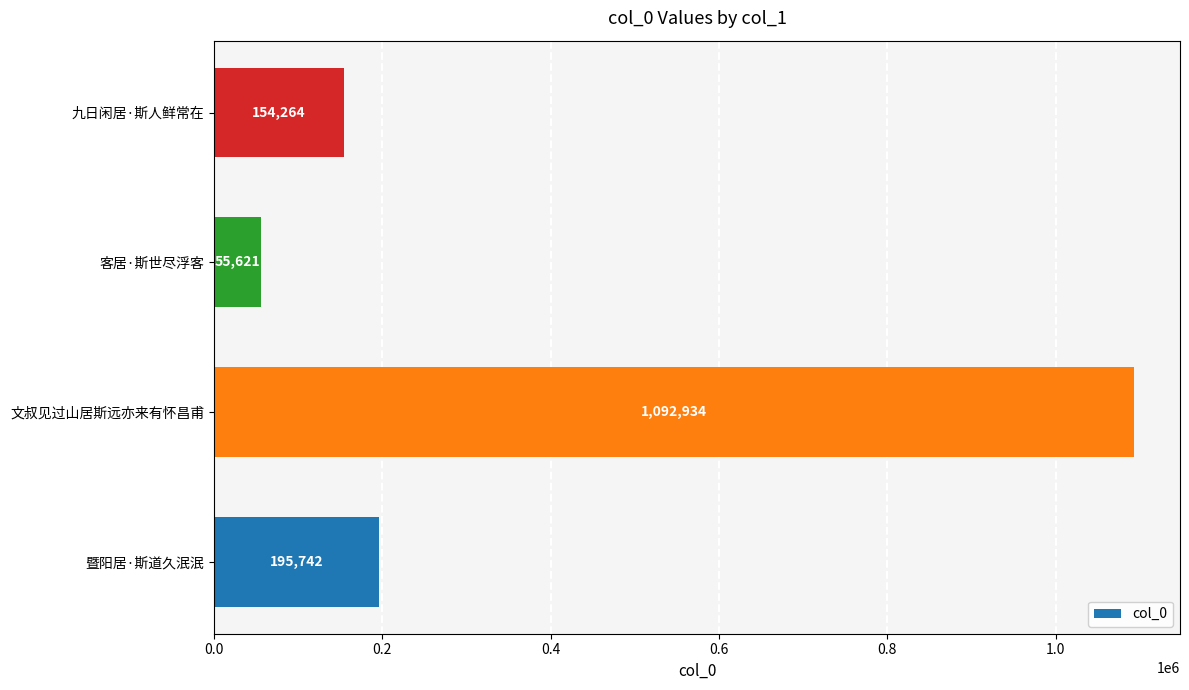

Which has a higher value, 客居·斯世尽浮客 or 暨阳居·斯道久泯泯?

暨阳居·斯道久泯泯